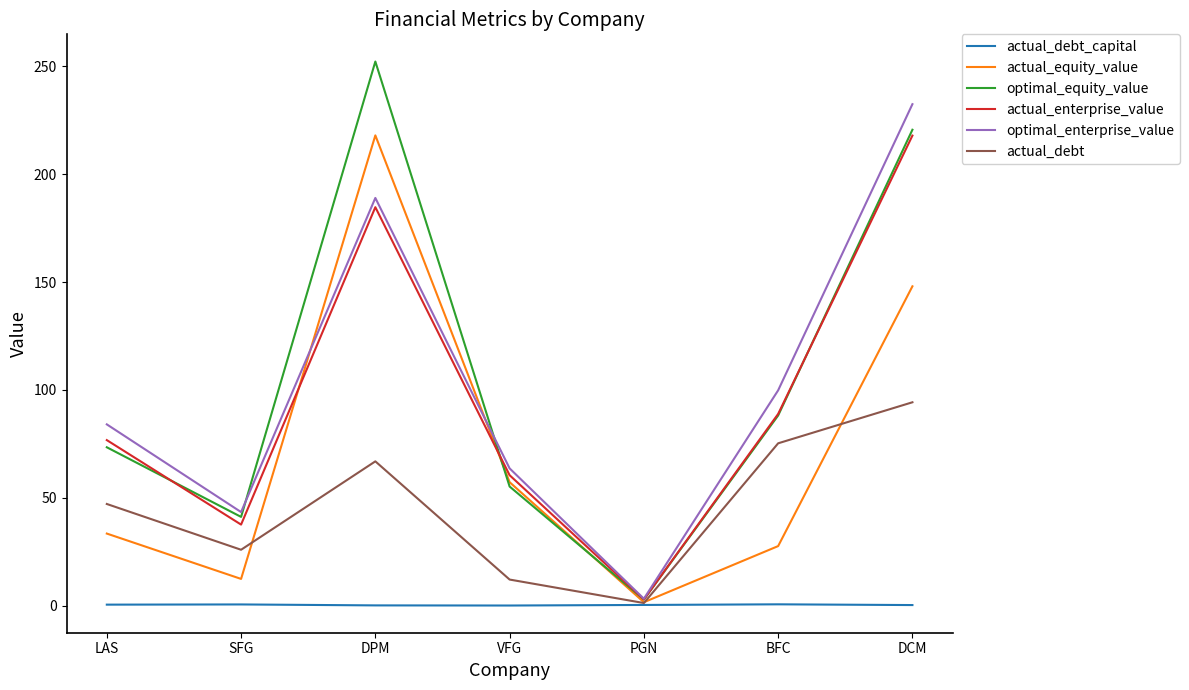

True or false: optimal_enterprise_value and actual_debt_capital cross at least once.

False